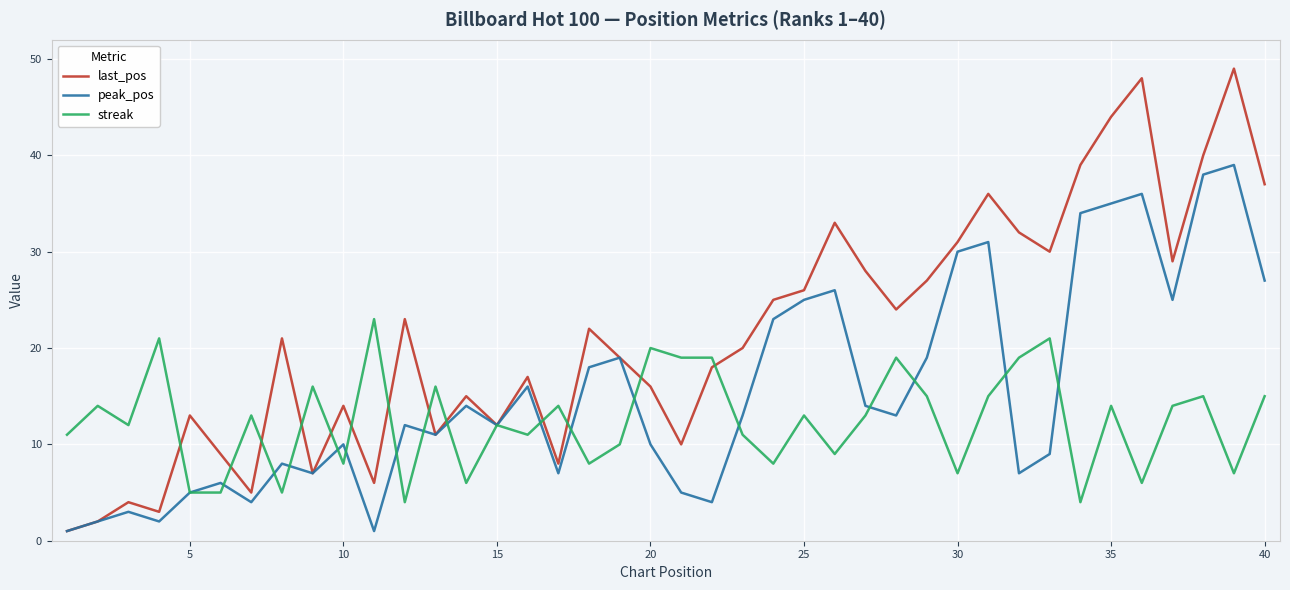

What is the average value of the peak_pos series?

16